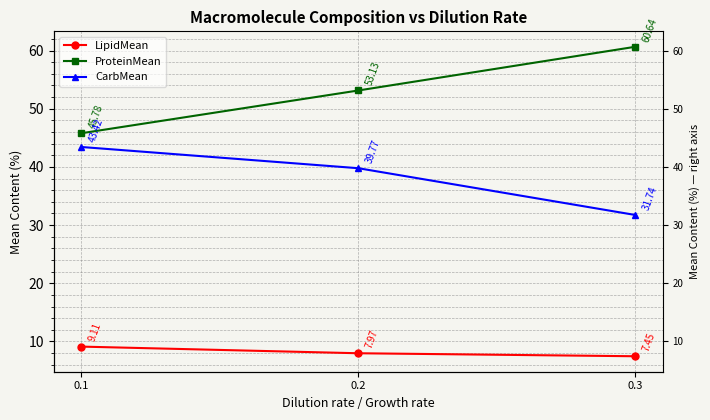

What is the sum of the ProteinMean values at 0.2 and 0.3?

113.8